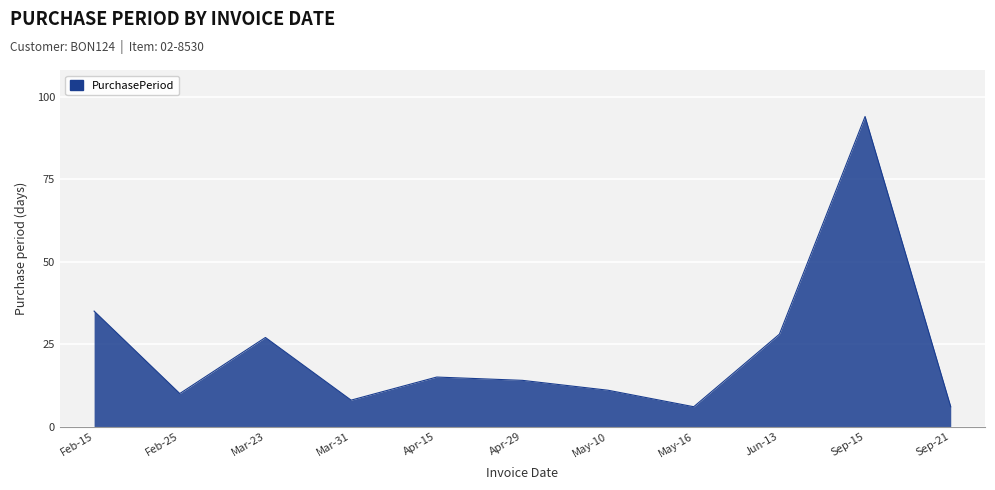

What position from the left is Sep-21?

11